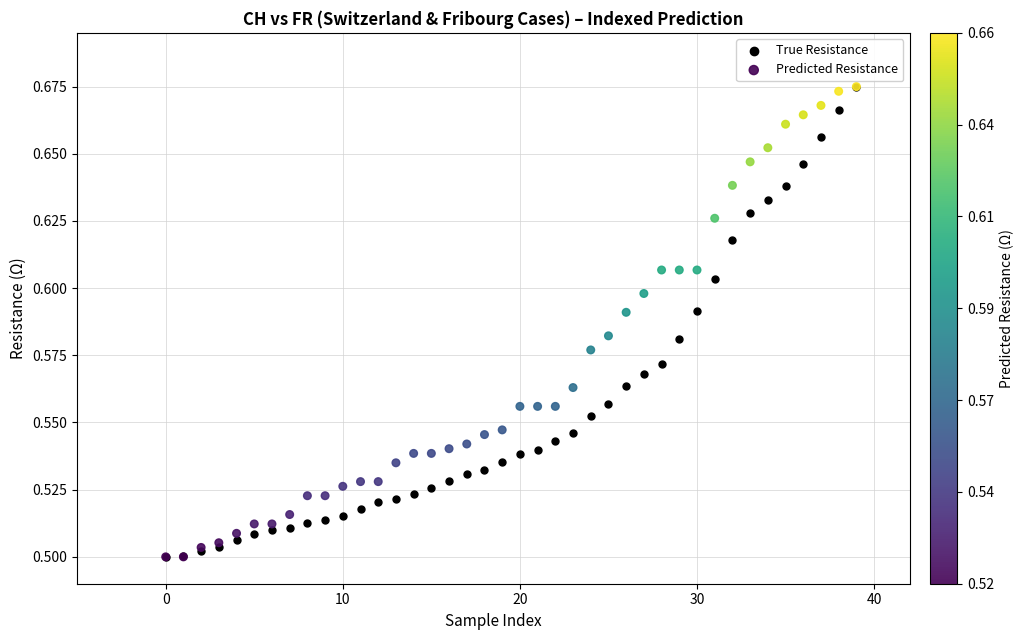

What are all the series names shown in the legend?

True Resistance, Predicted Resistance